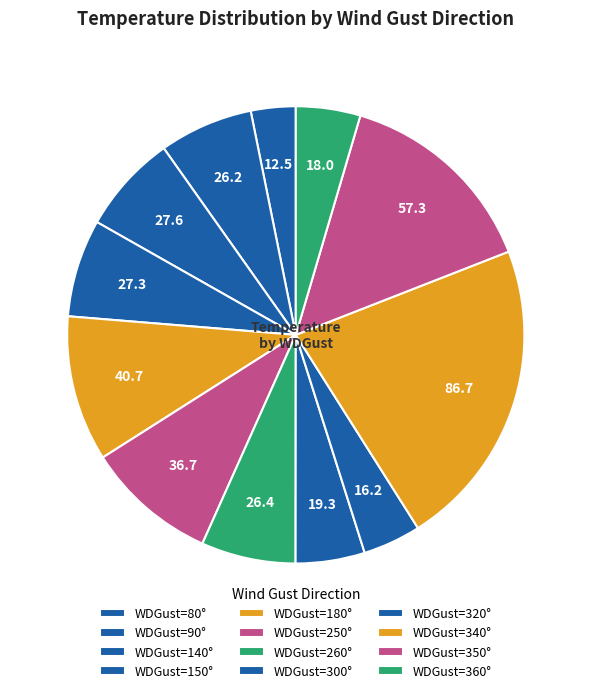

How many slices are in this pie chart?

12